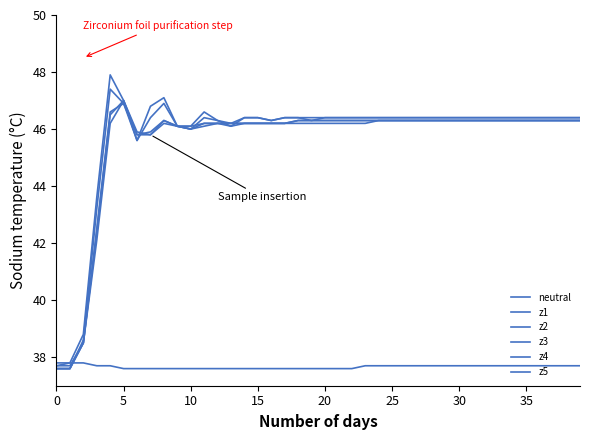

What is the label of the 27th point from the left?

26